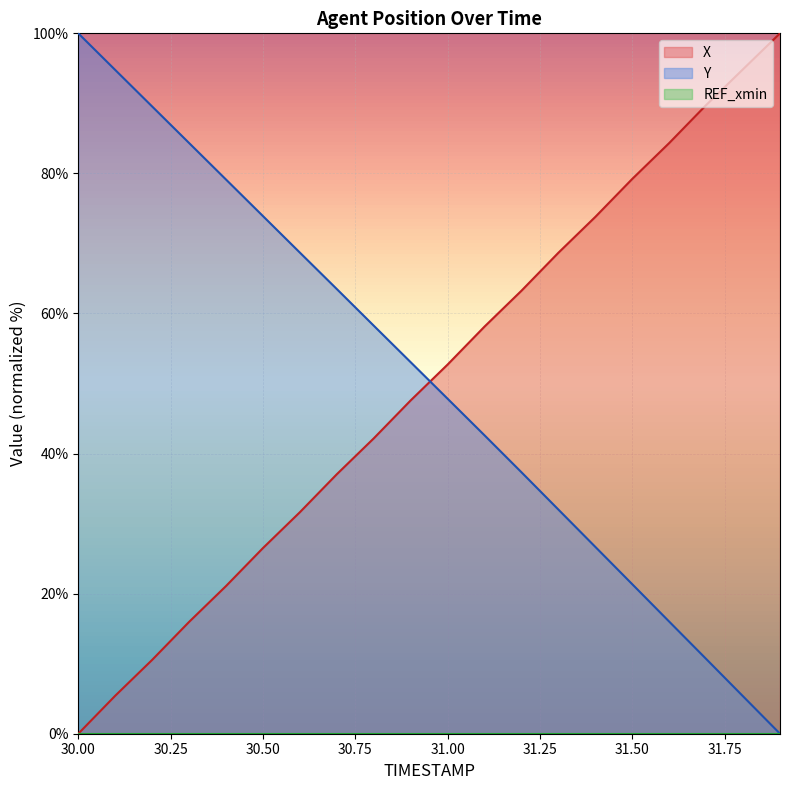

Which category has the highest value across all series?

31.9